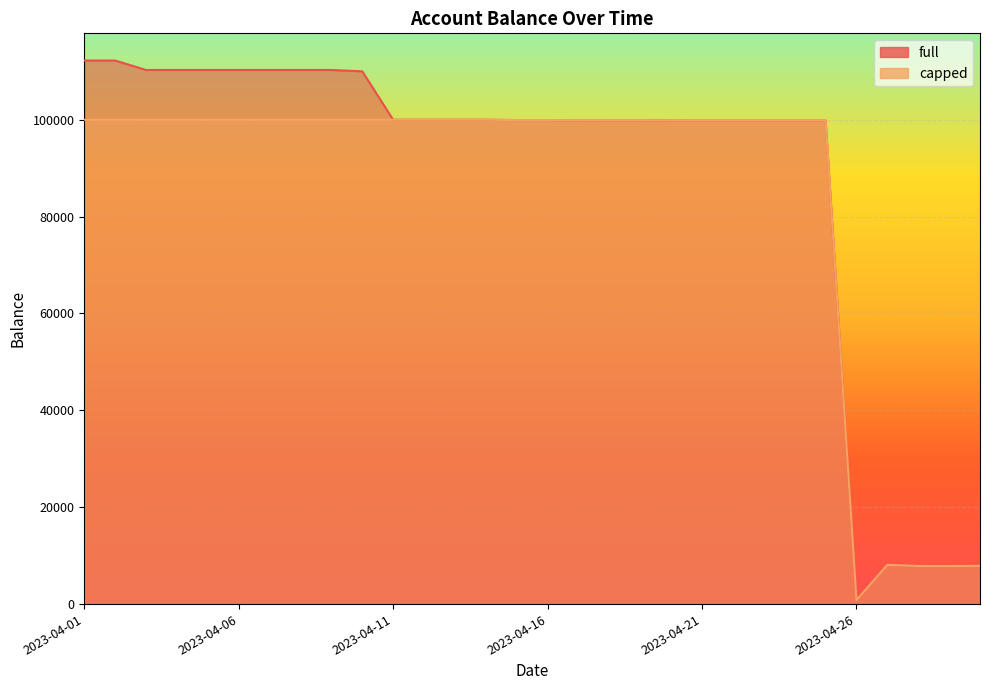

List the series in order of their overall mean, lowest first.

capped, full